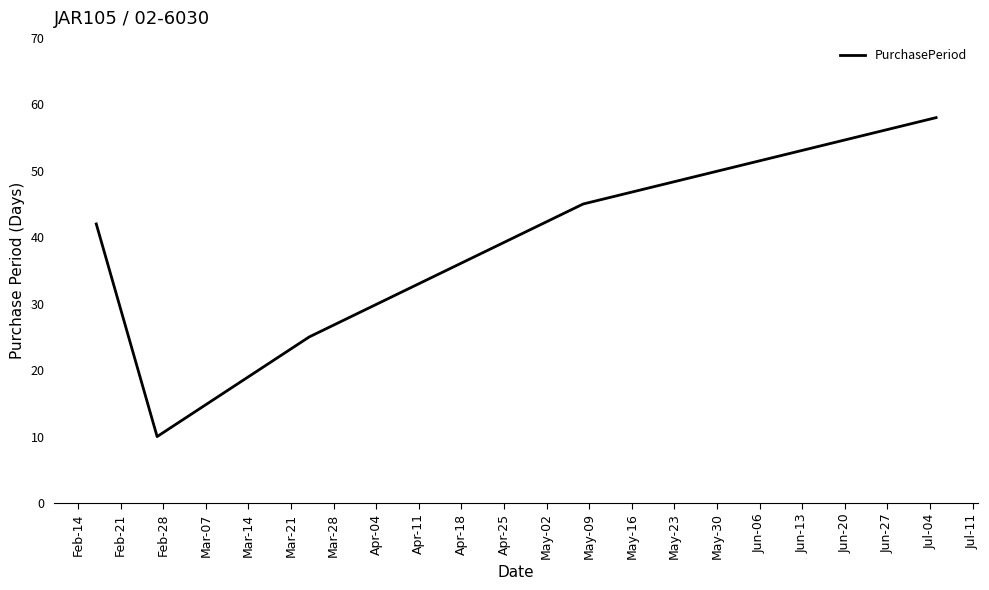

What is the greatest value displayed?

58